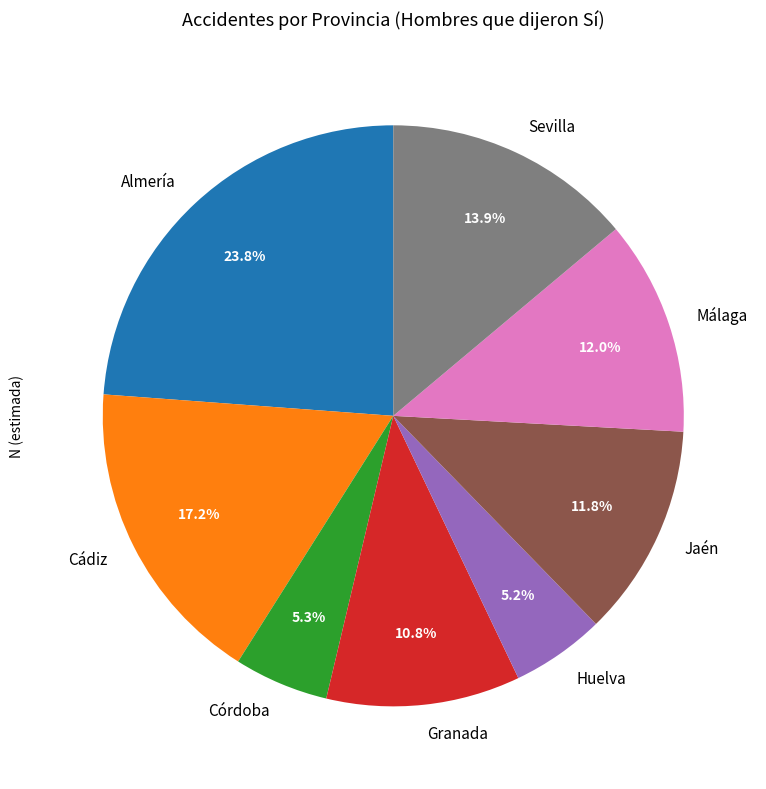

Between Jaén and Cádiz, which is larger?

Cádiz